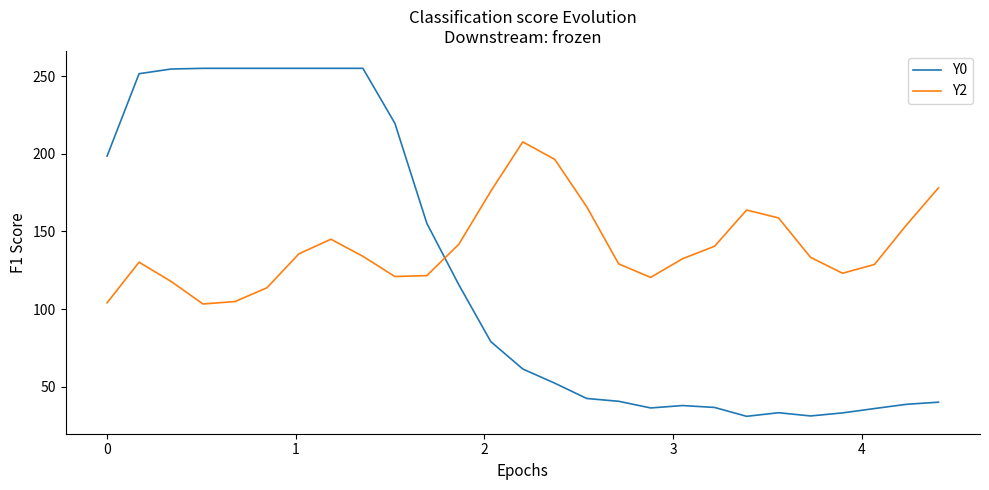

True or false: Y0 and Y2 cross at least once.

True